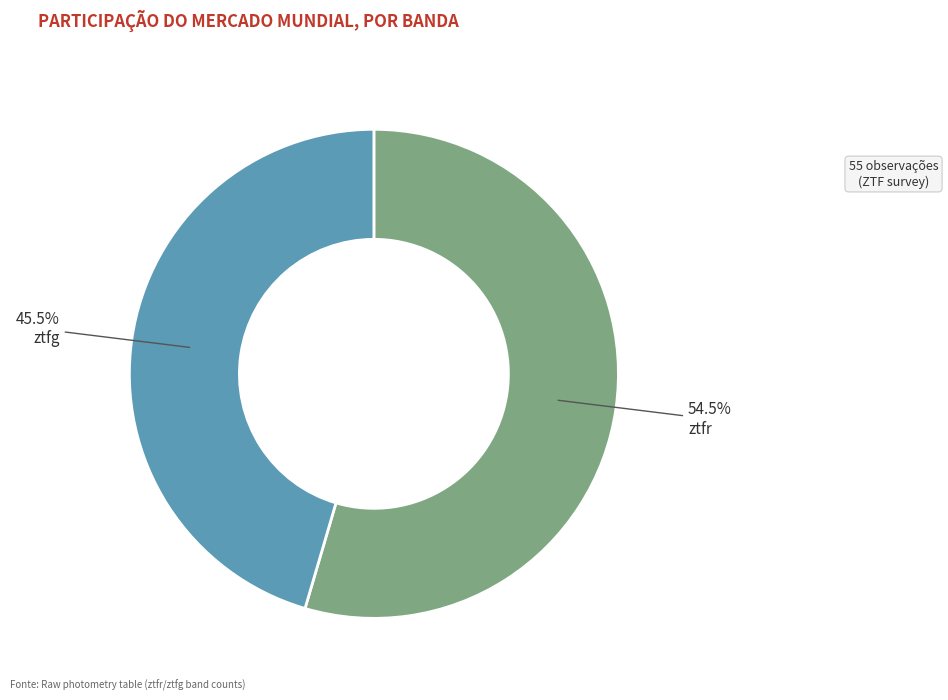

Approximately how many times larger is the value at ztfg compared to ztfr?

0.8